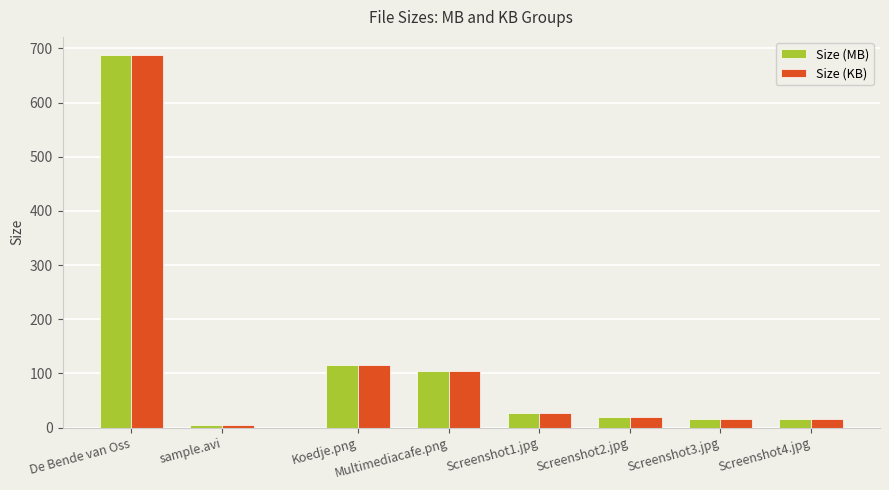

How many values in the Size (MB) series exceed 686?

1